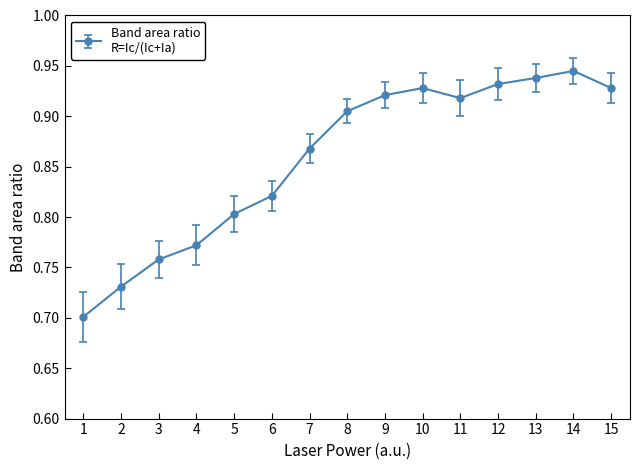

How many values are between 0 and 1?

15